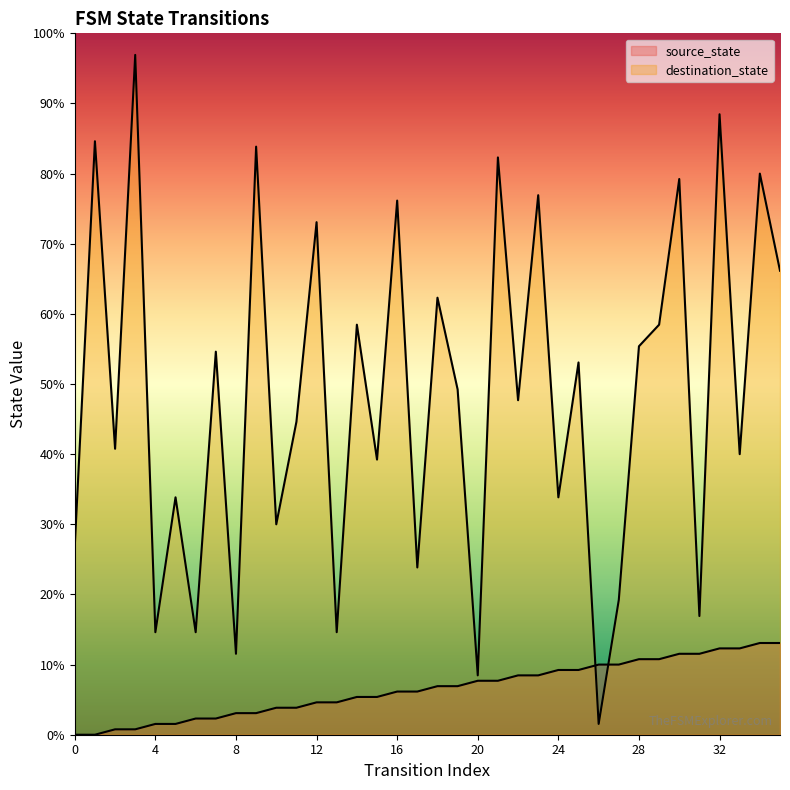

At which label is source_state closest to 8?

16